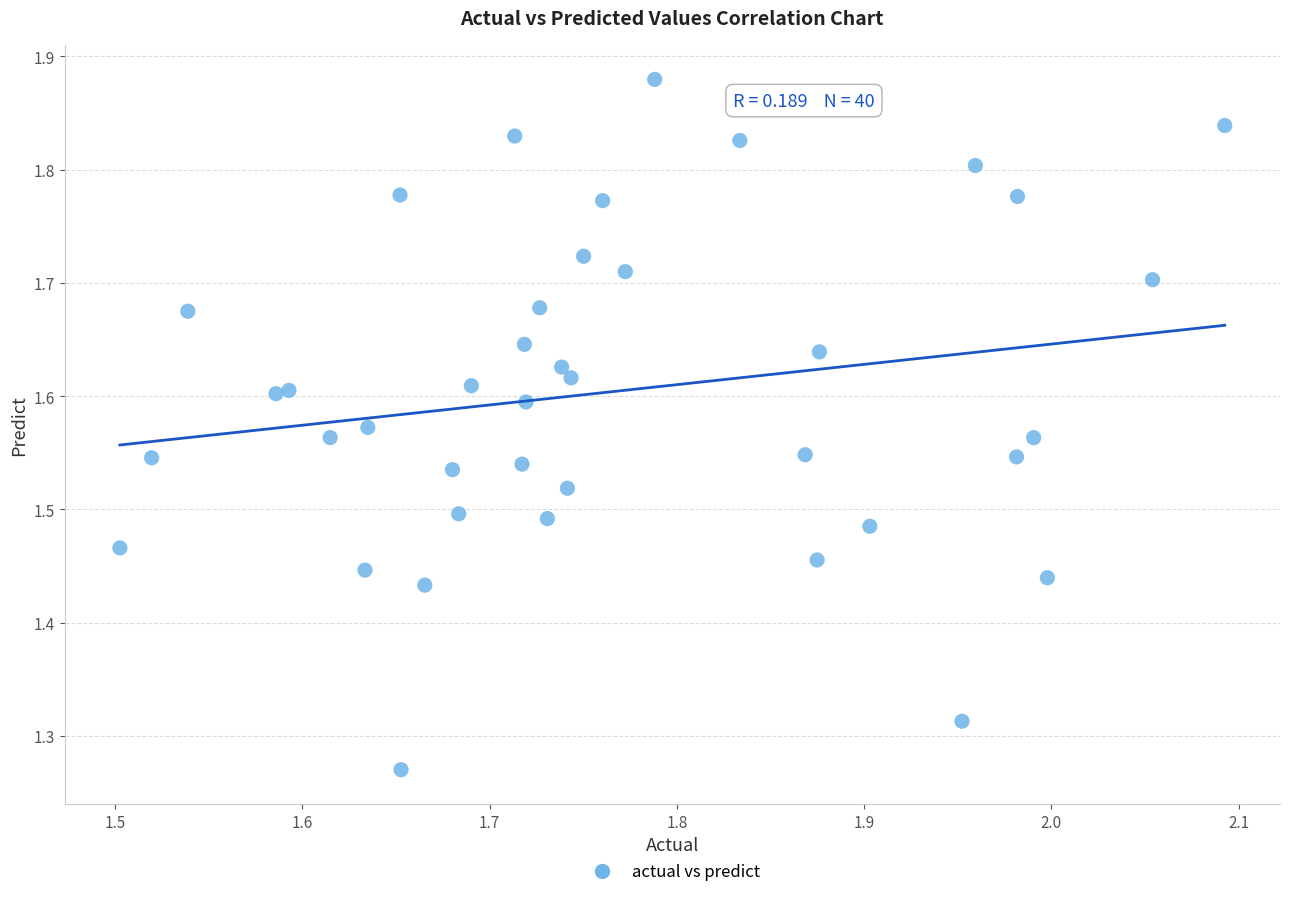

What is the range of X values (max minus min)?

0.6